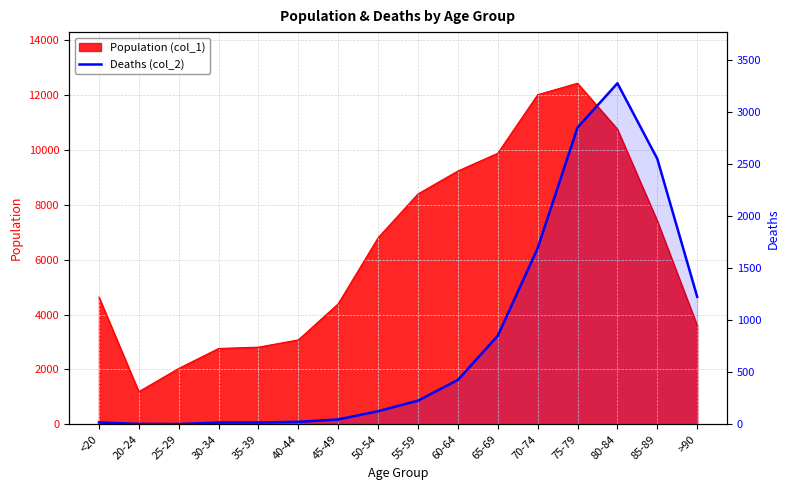

The value at 75-79 is 2848. True or false?

True